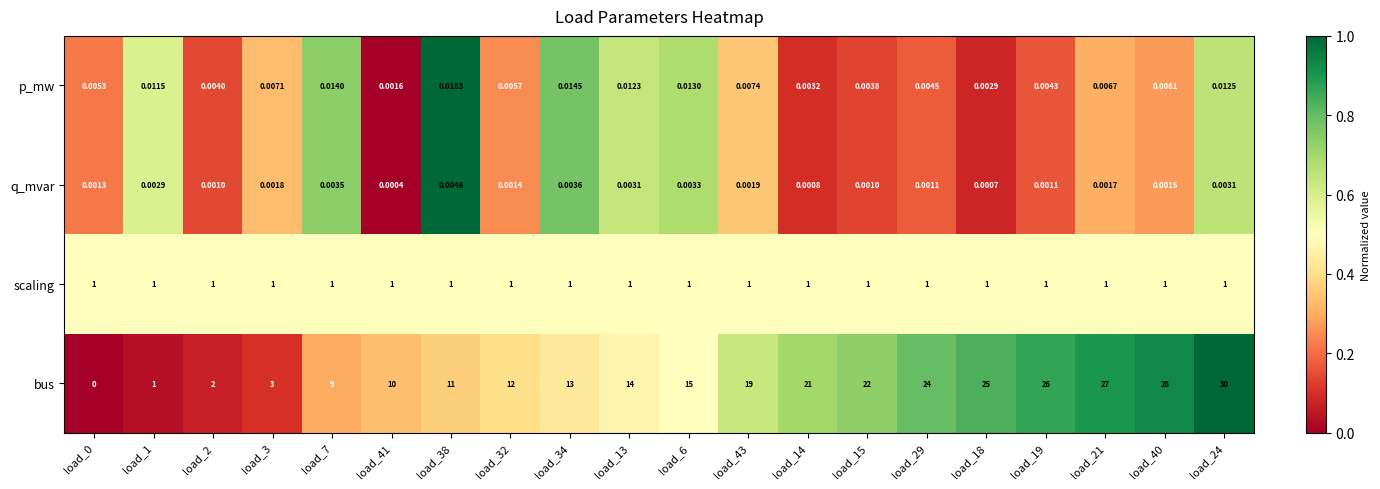

At how many categories does at least one series exceed 0?

20